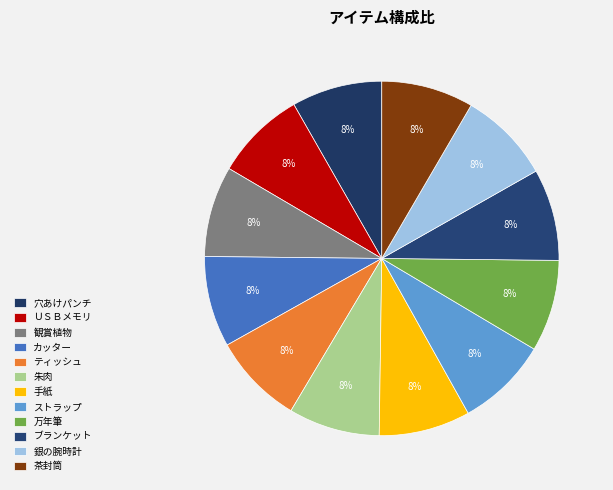

Does ティッシュ account for over 50% of the chart?

No